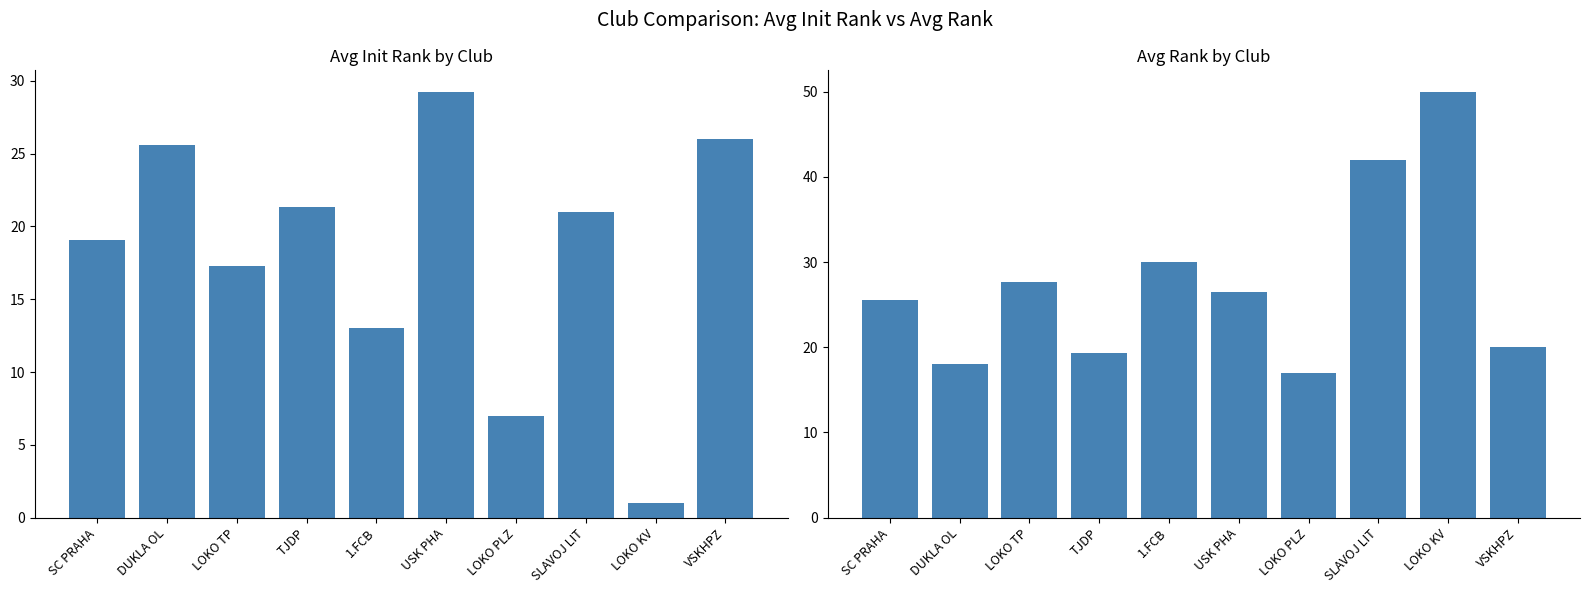

What is the difference between the second highest and second lowest values in the Avg Init Rank series?

19.0